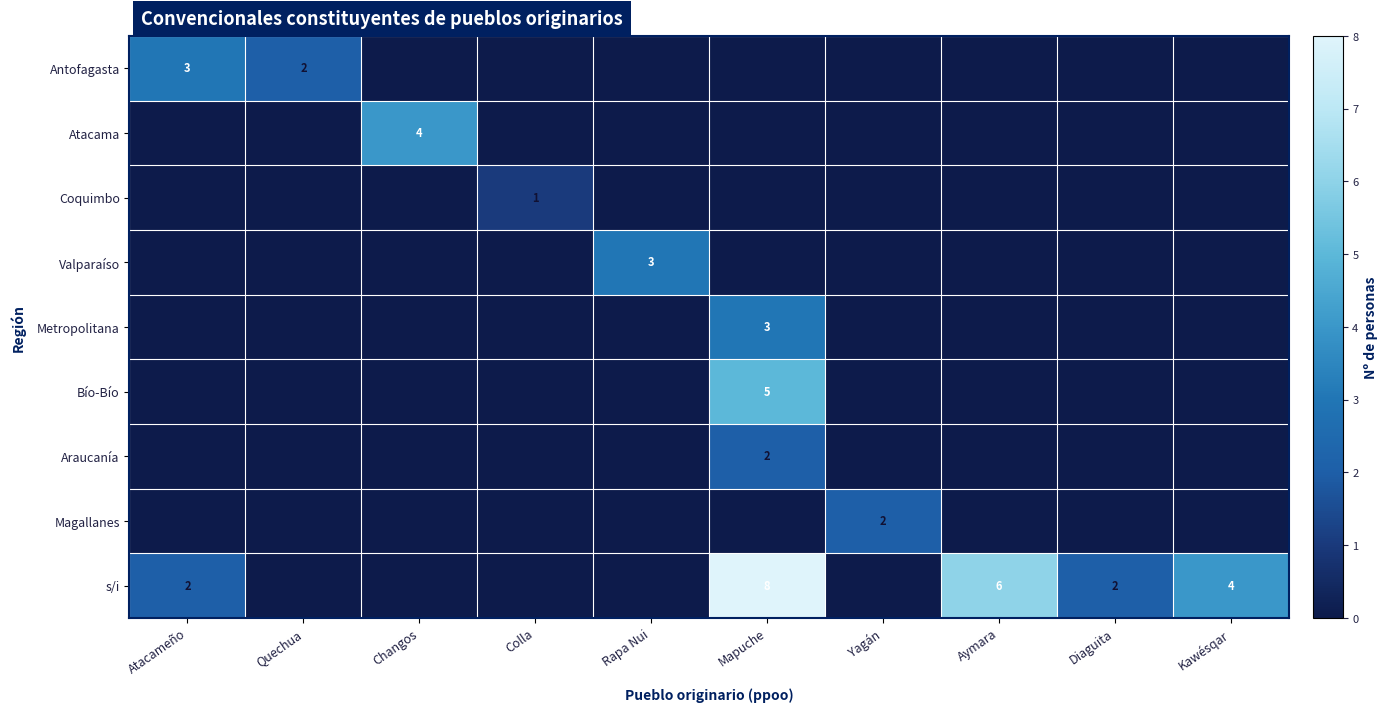

Is the value of Coquimbo at Aymara greater than the value of Valparaíso at Diaguita?

No